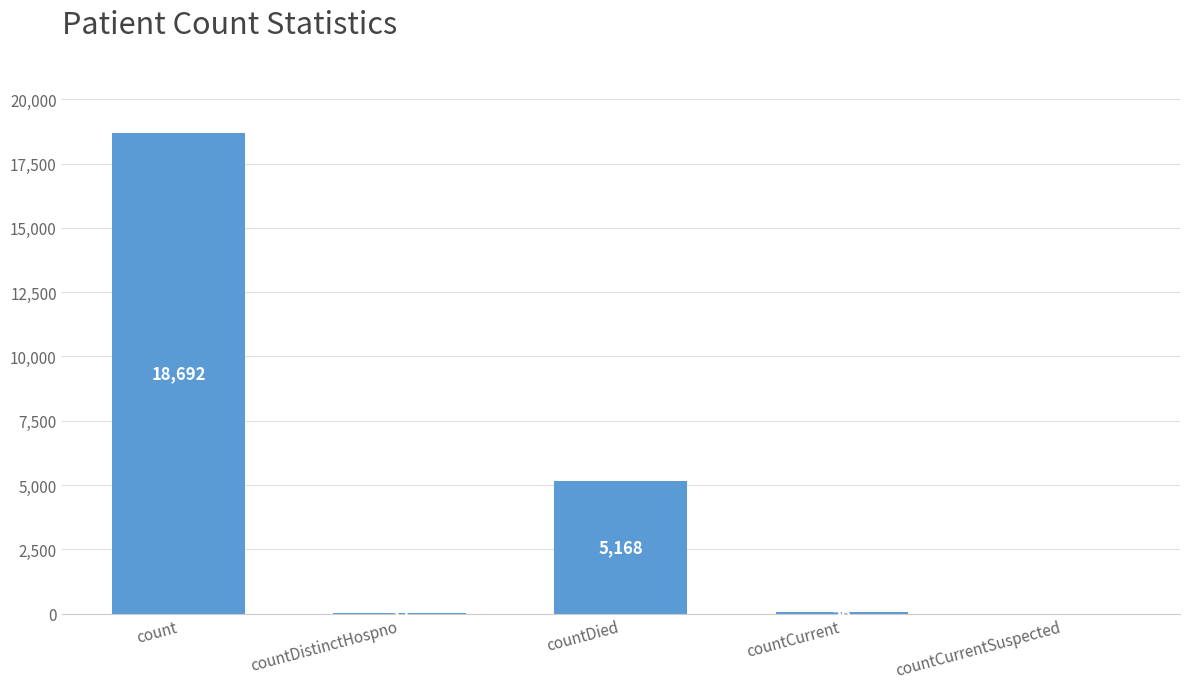

Reading left to right, extract all data points from this chart.

count=18692	countDistinctHospno=35	countDied=5168	countCurrent=56	countCurrentSuspected=0